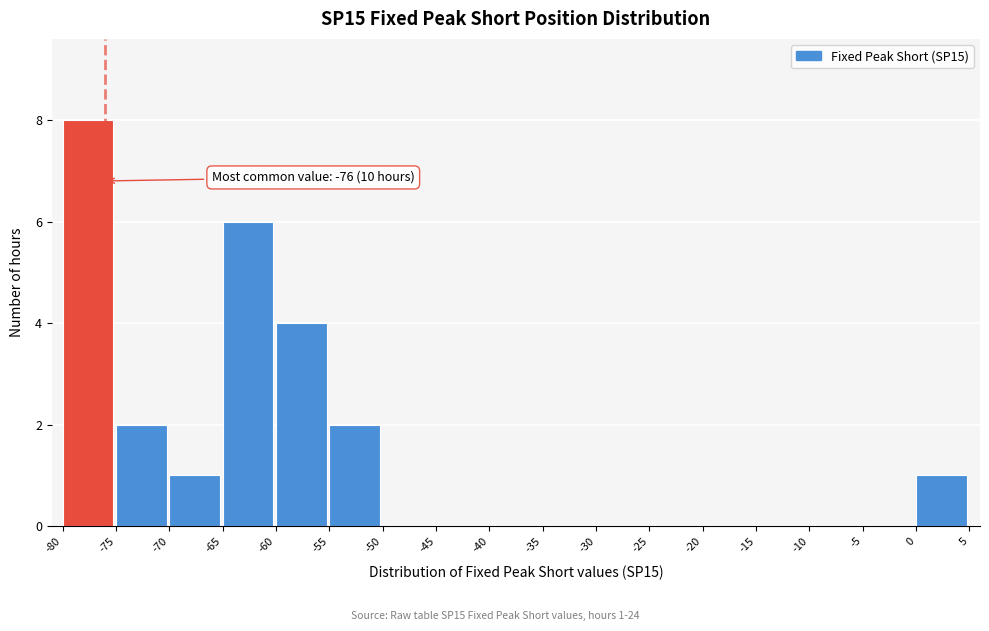

Over which range of the x-axis is the bar tallest?

-80 to -75